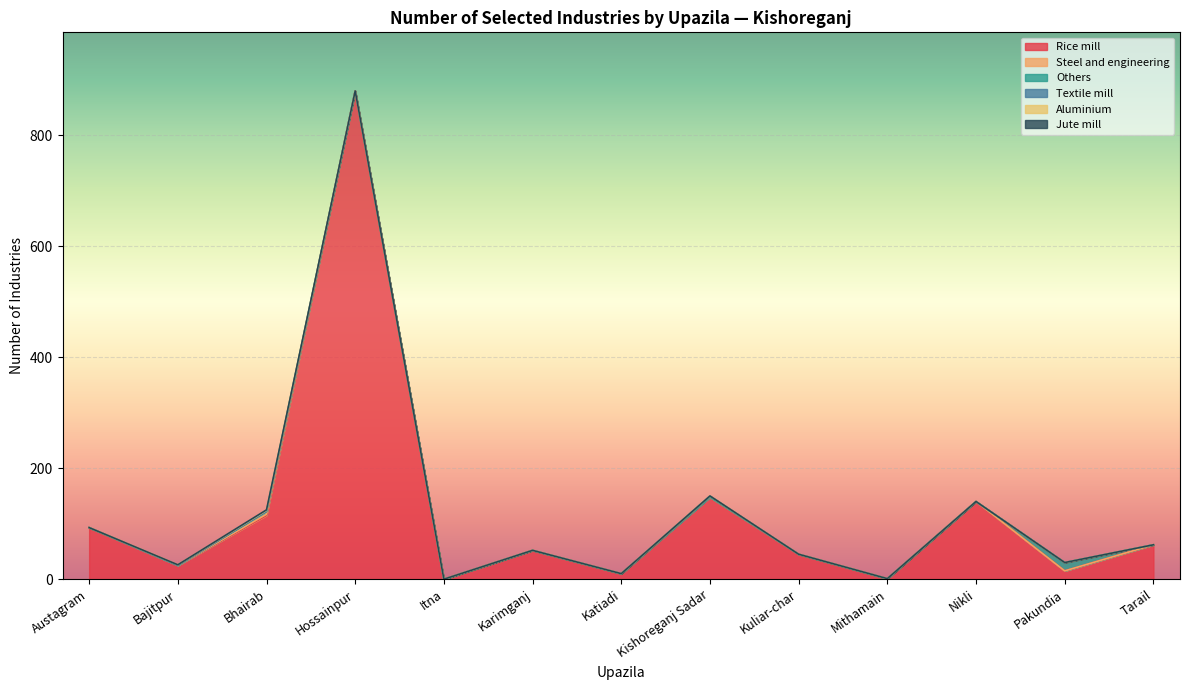

What is the sum of the Others values at 13 and Nikli?

15